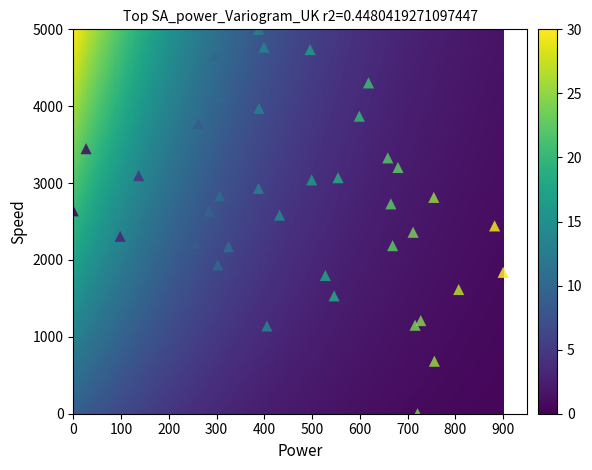

What is the range of Y values (max minus min)?

5000.0